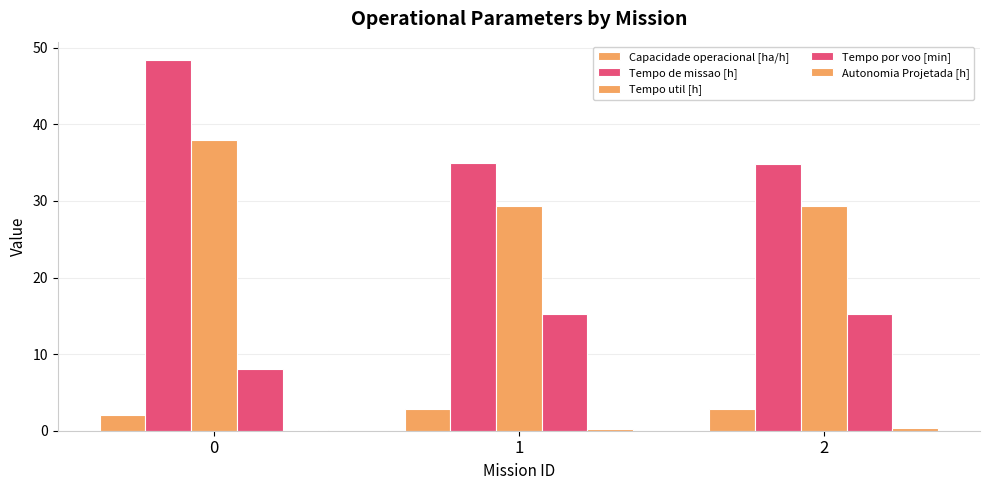

Rank the series by their maximum value, from highest to lowest.

Tempo de missao [h], Tempo util [h], Tempo por voo [min], Capacidade operacional [ha/h], Autonomia Projetada [h]